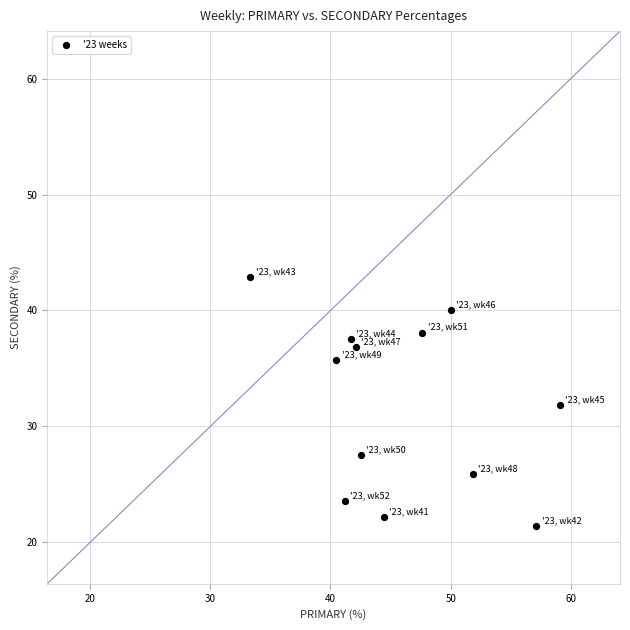

What is the average X value?

46.0